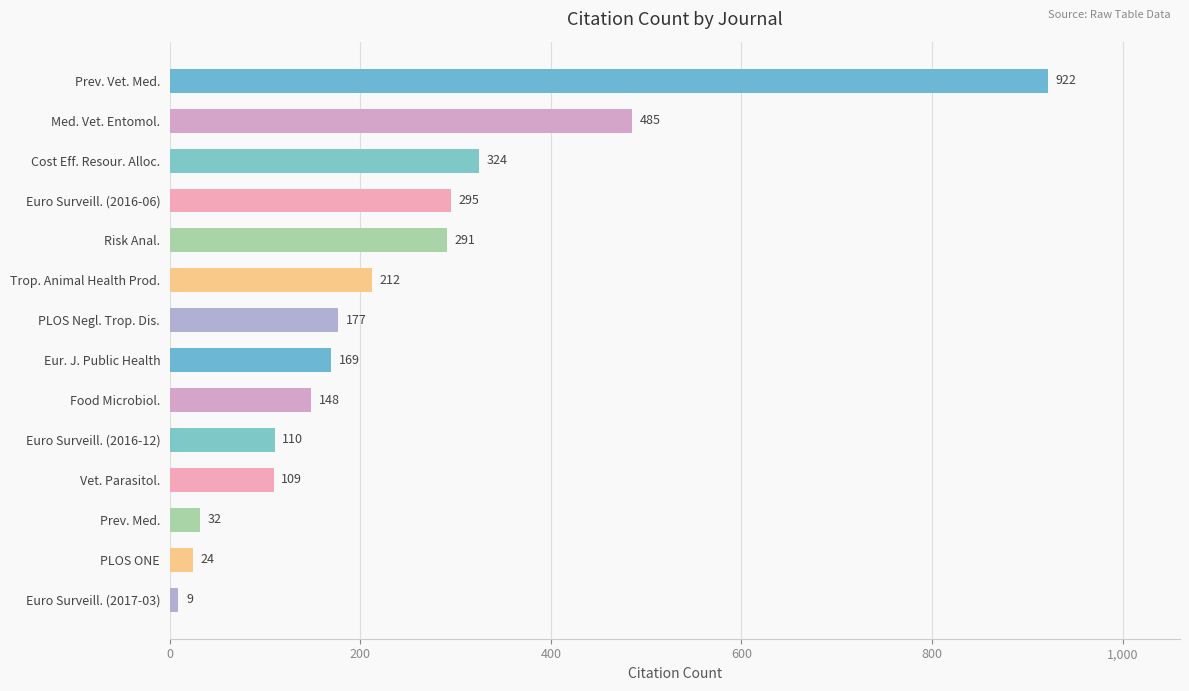

Approximately how many times larger is the value at Trop. Animal Health Prod. compared to Cost Eff. Resour. Alloc.?

0.7